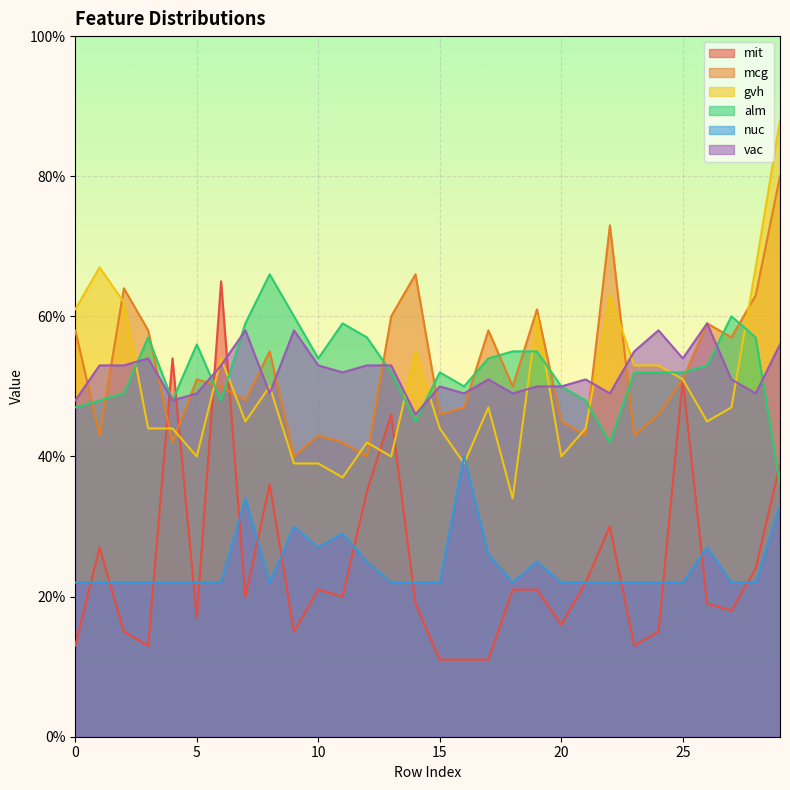

List the series in order of their peak value, lowest first.

nuc, vac, mit, alm, mcg, gvh